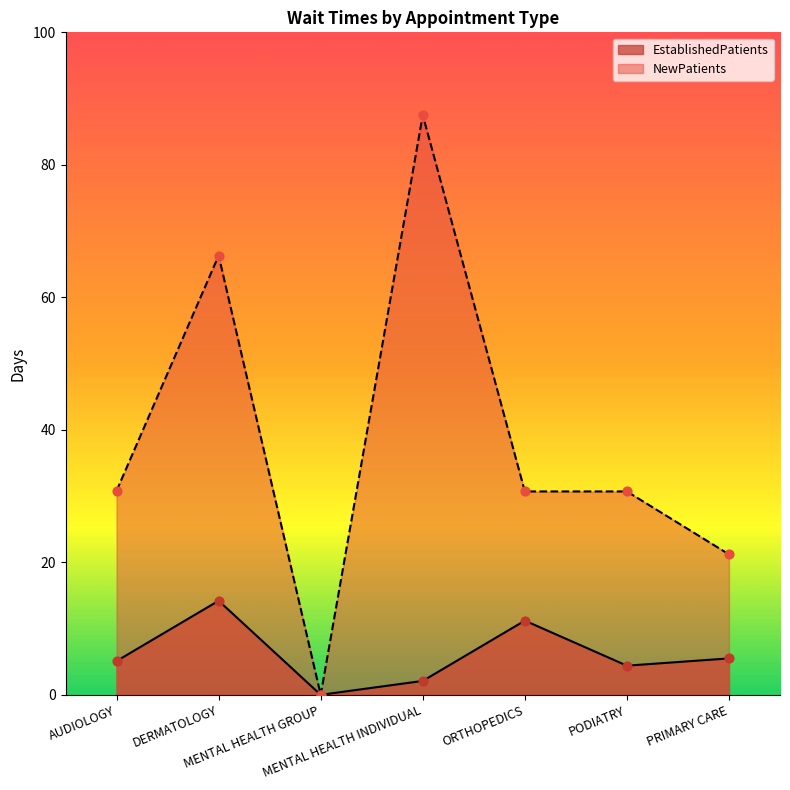

Which series has the largest Y range (max minus min)?

NewPatients